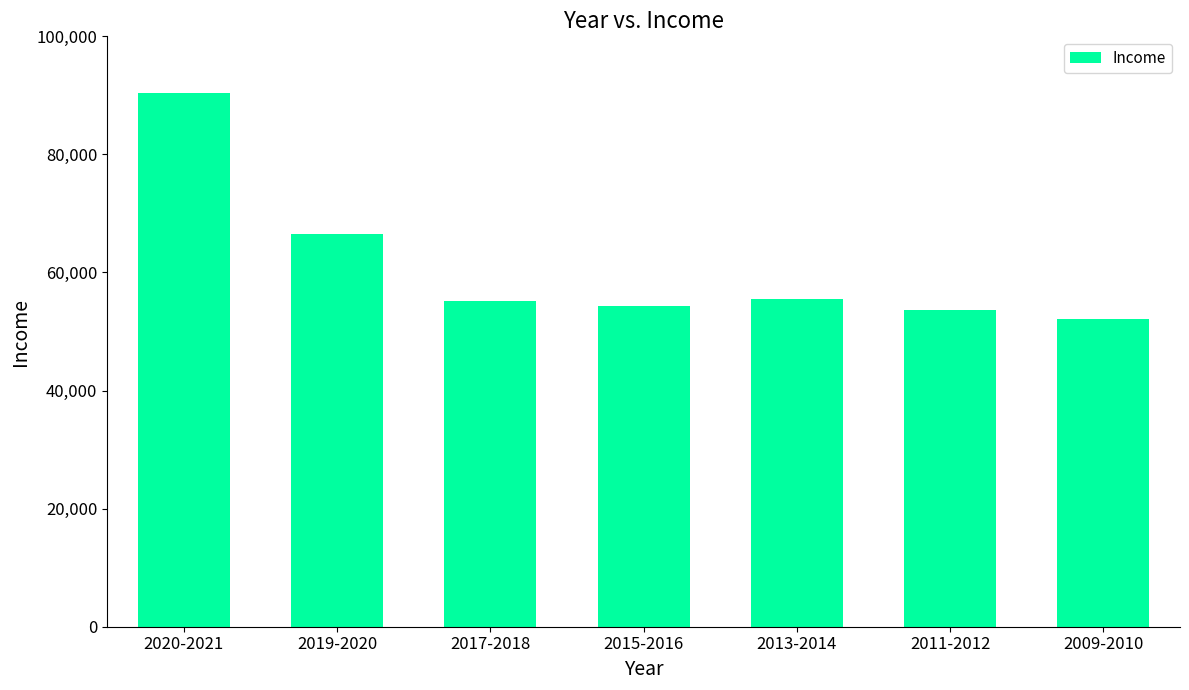

What is the sum of all values?

427752